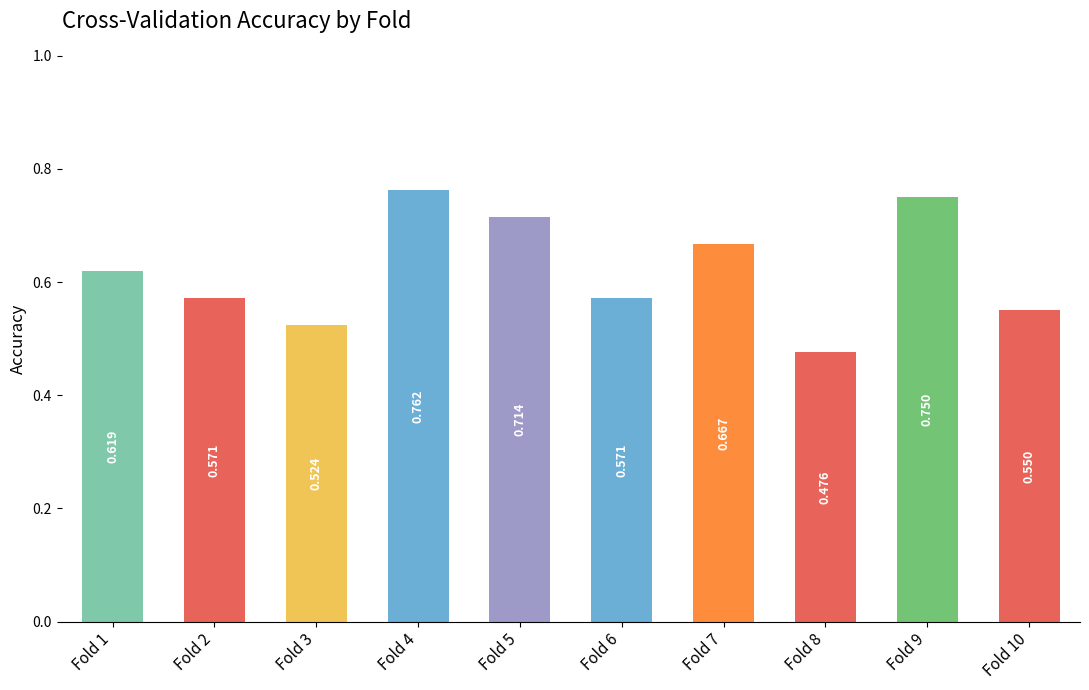

What is the change in value from Fold 1 to Fold 4?

+0.1